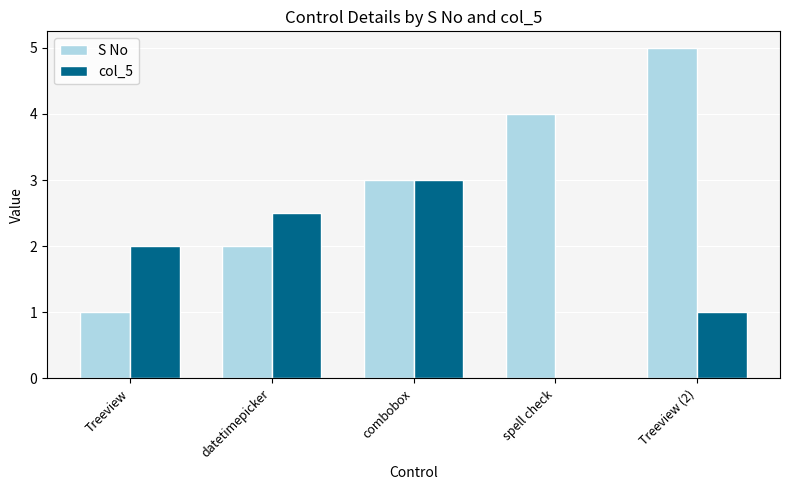

The col_5 series shows 1.0 at Treeview (2). True or false?

True